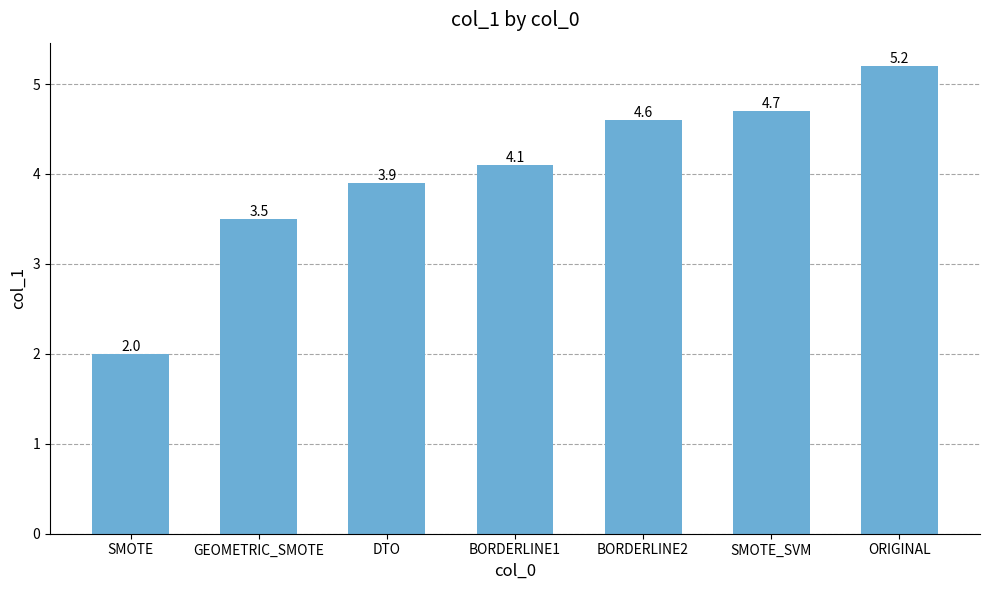

What is the ratio of the value at SMOTE to the value at SMOTE_SVM?

0.4